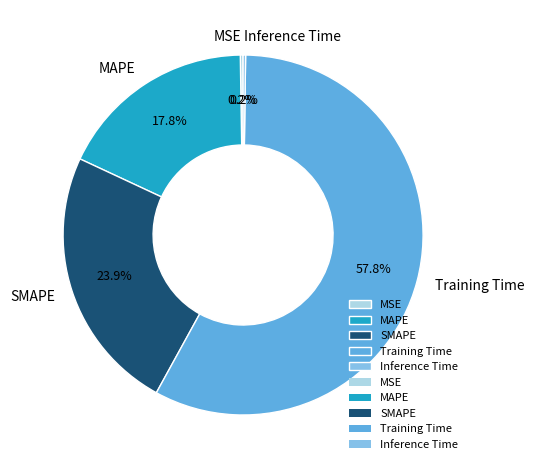

Which slice is the largest?

Training Time